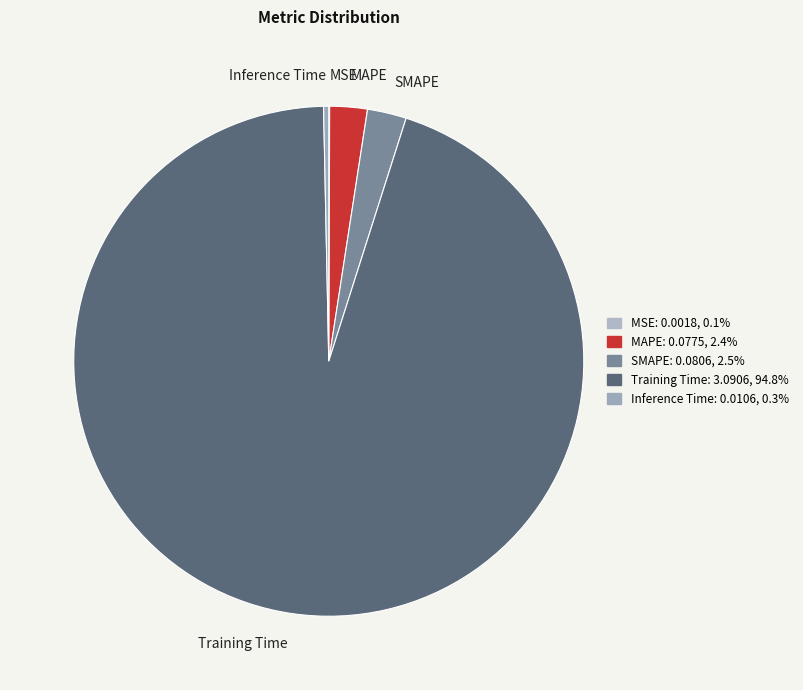

Which has a higher value, MAPE or Inference Time?

MAPE